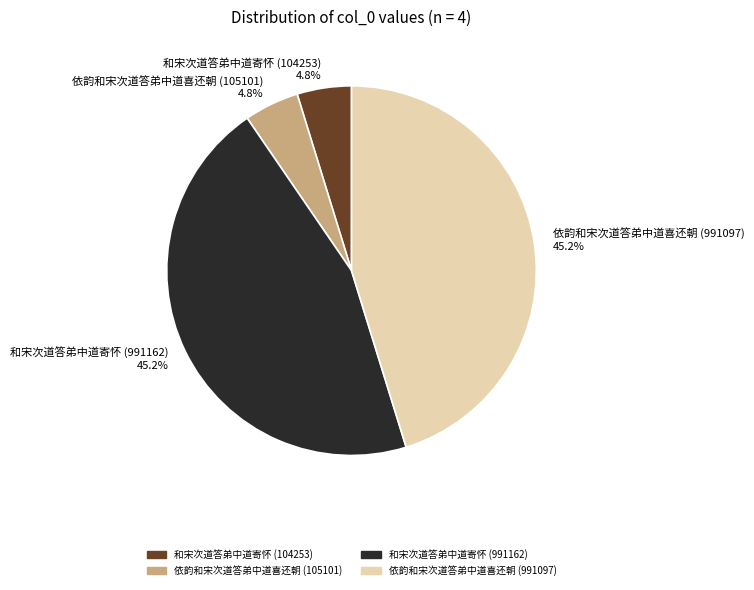

What percentage is the 和宋次道答弟中道寄怀 (991162) slice, to the nearest percent?

45%